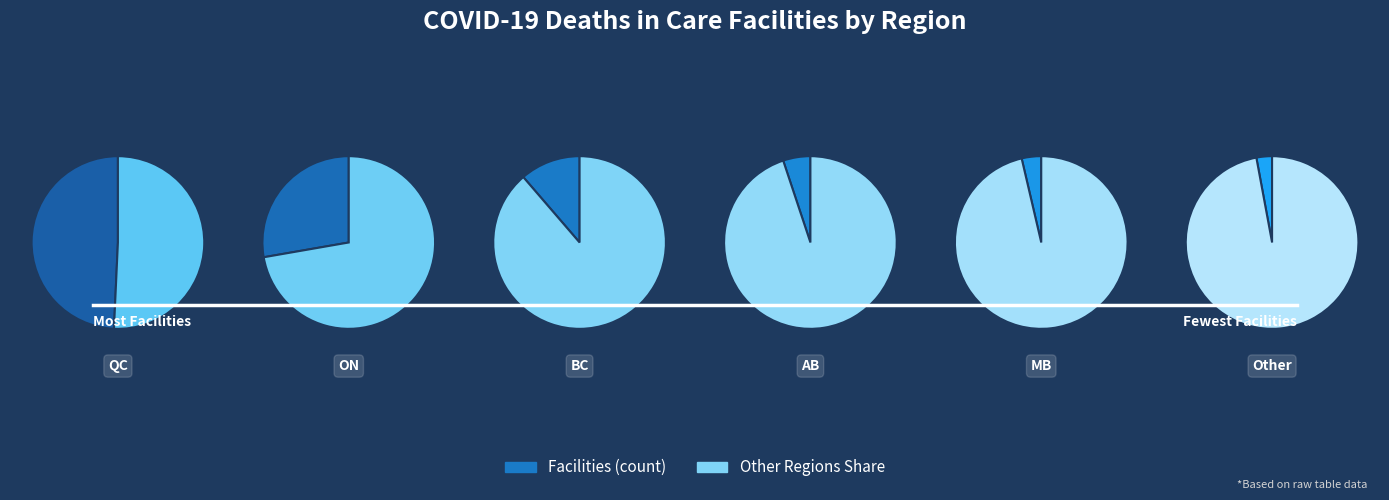

Combined, what portion of the pie is ON and AB?

32.8%